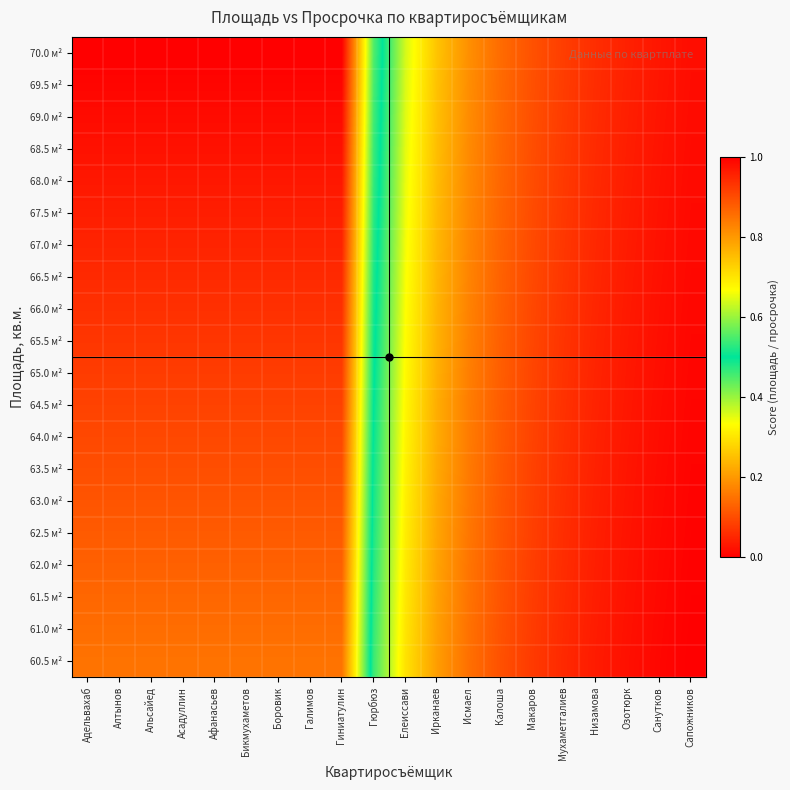

What is the total value across all series at Озотюрк?

0.7